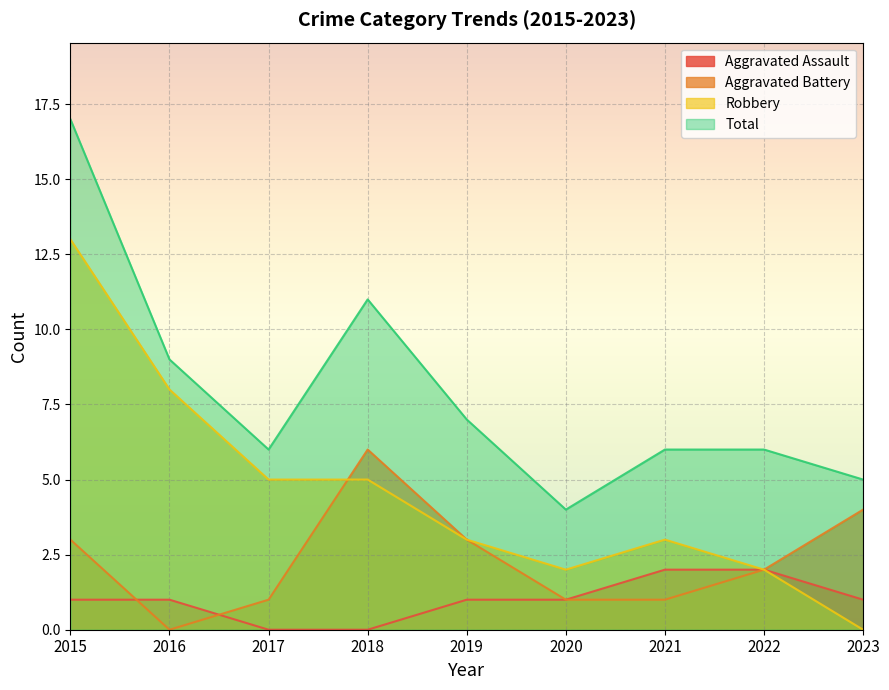

What is the value of the Robbery point at the 3rd from the left?

5